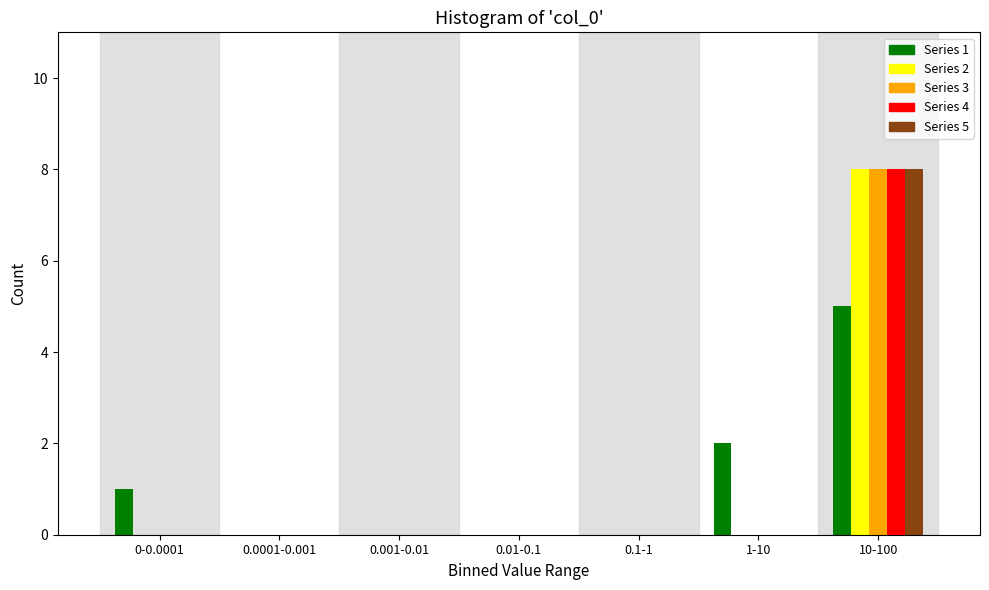

Which category has the highest value across all series?

10-100